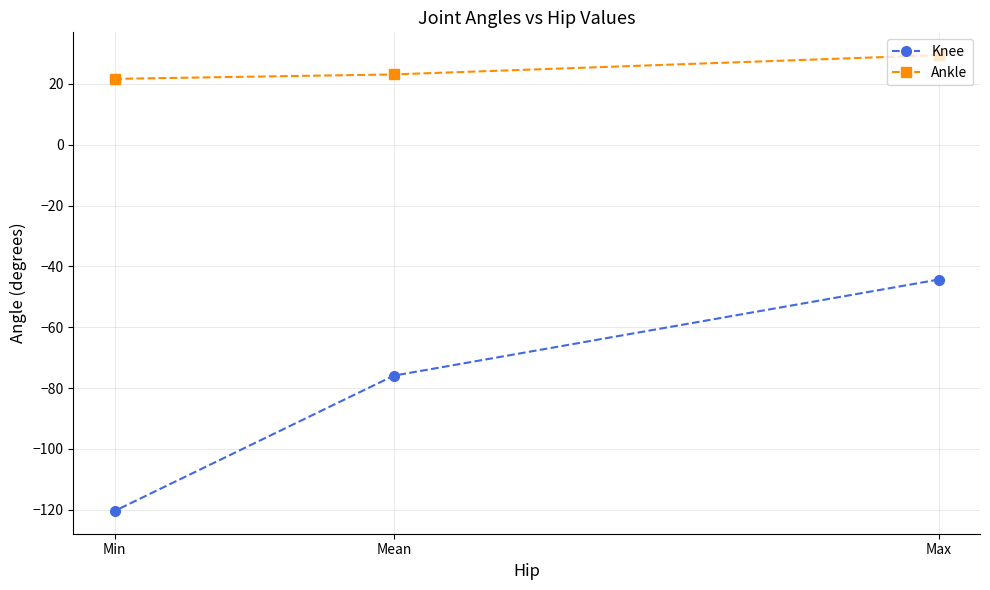

How many data points in Knee are less than -75?

2